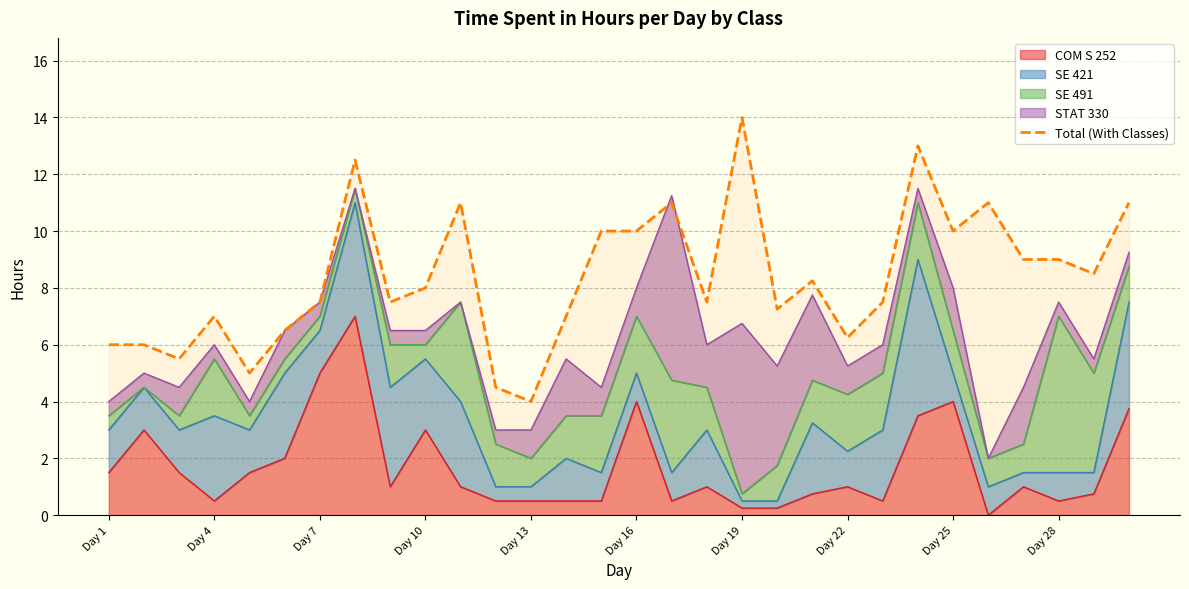

How many lines are shown in the chart?

1